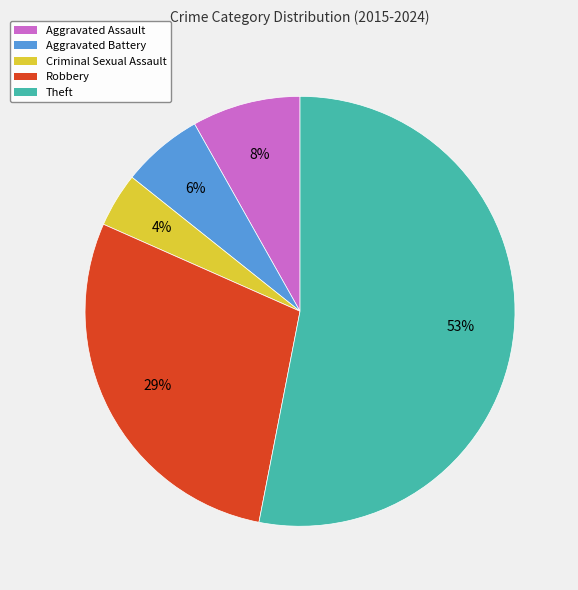

Is there a majority slice in this chart?

Yes